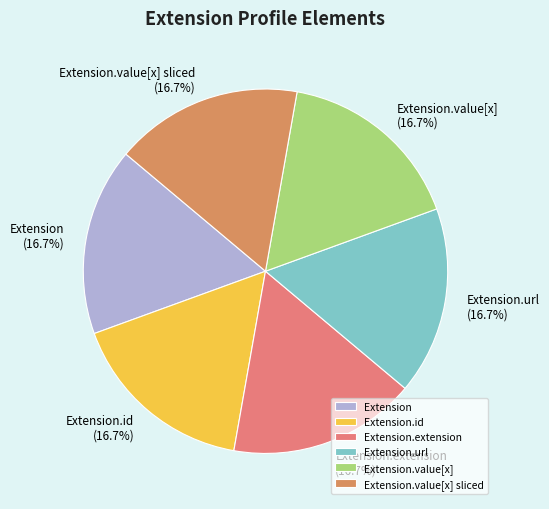

How many segments does this pie chart have?

6